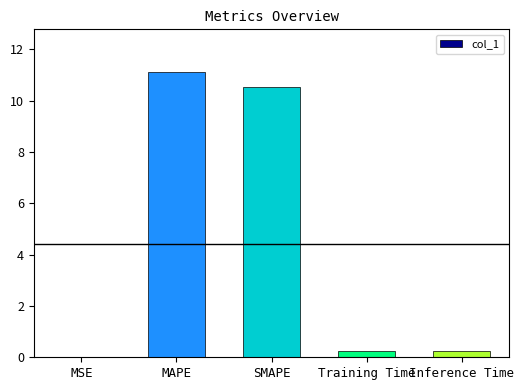

True or false: the data shows 0.0 at MSE.

True